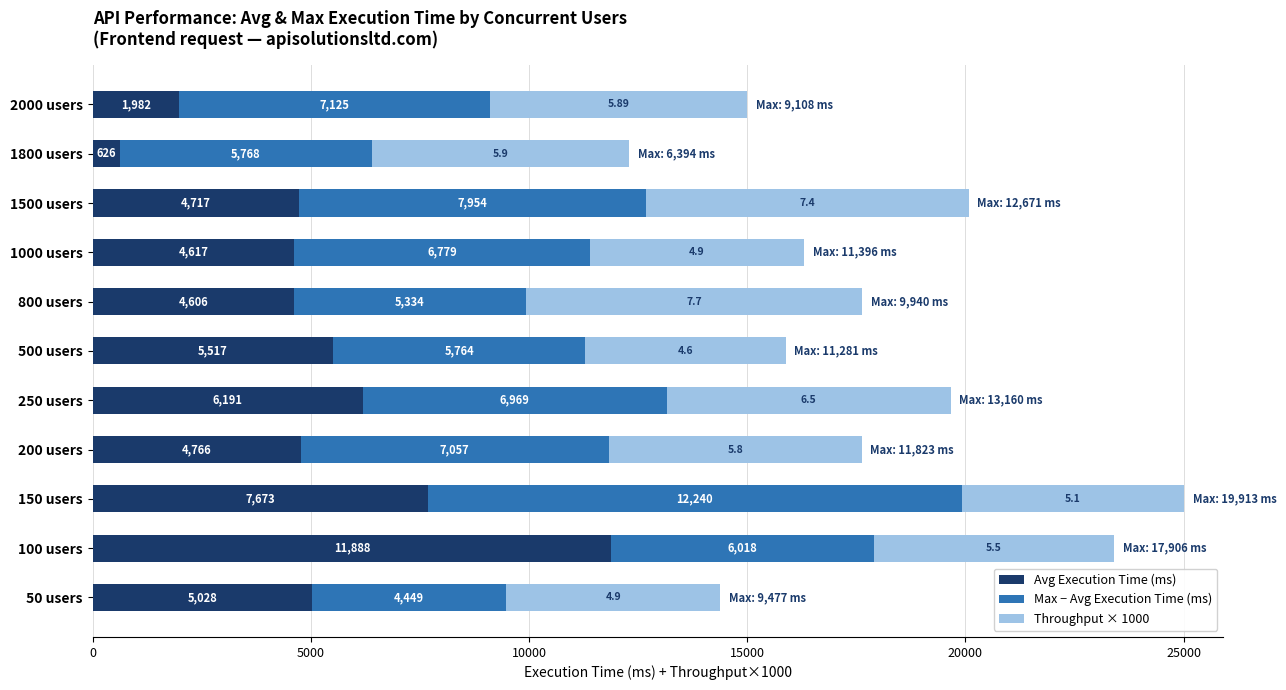

What is the average value of the Avg Execution Time (ms) series?

5237.4